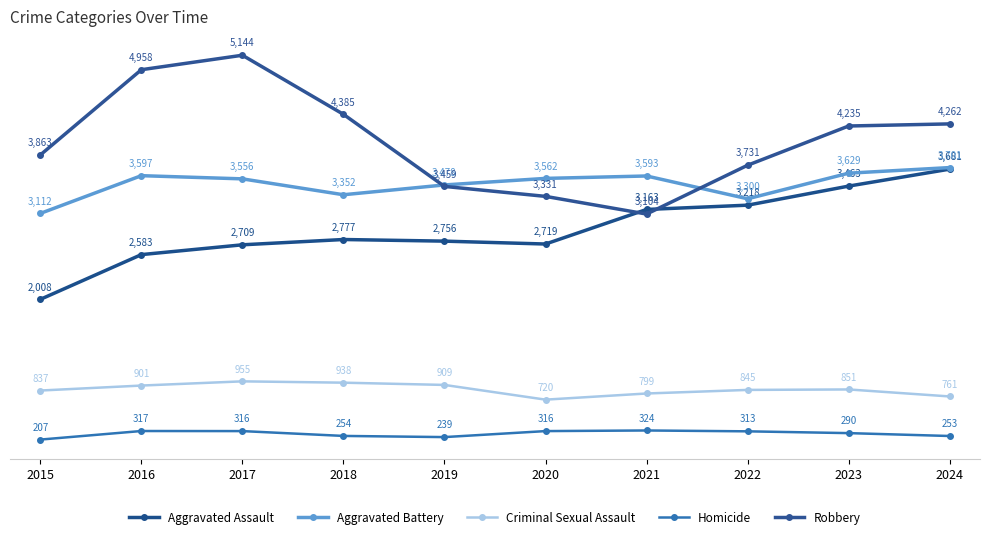

How many categories are shown in the chart?

10